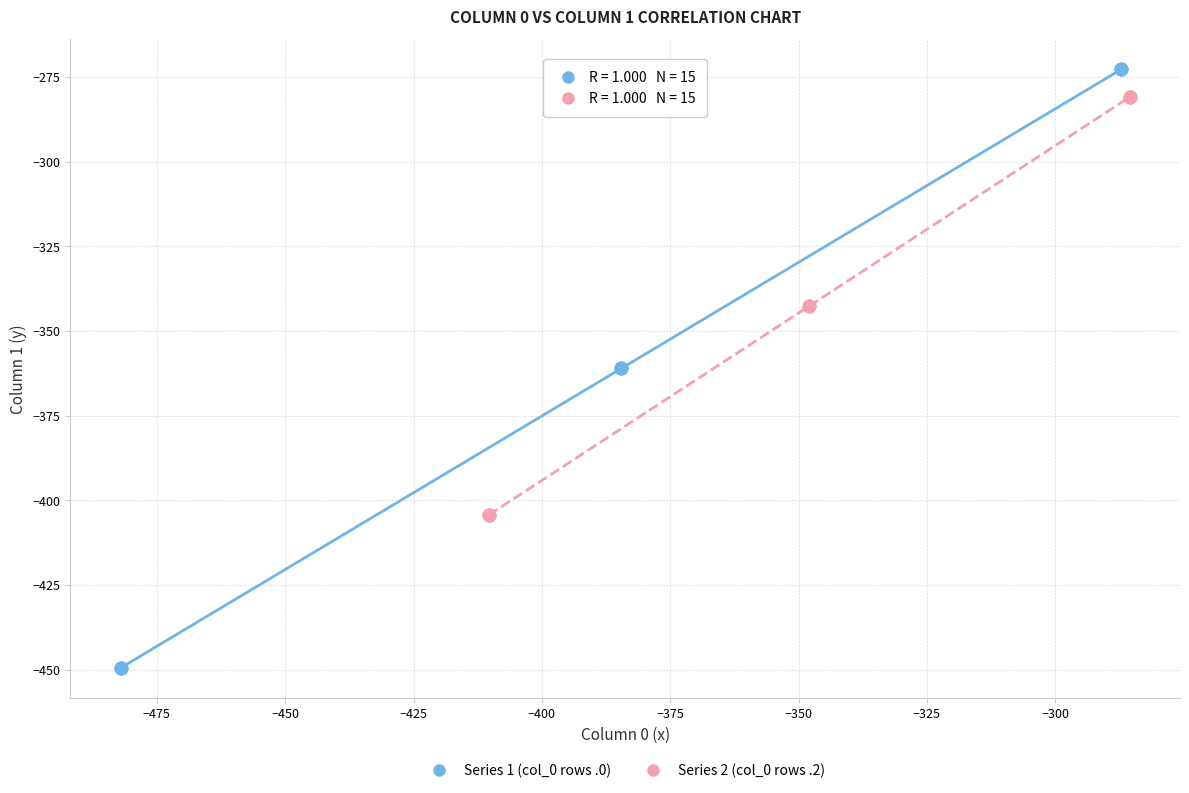

Which series reaches the maximum Y coordinate?

Series 1 (col_0 rows .0)